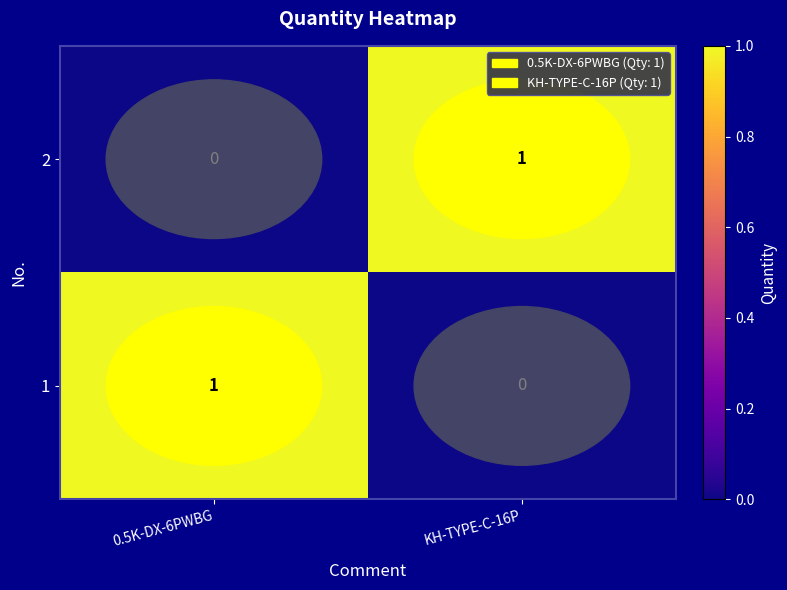

How many categories are shown in the chart?

2